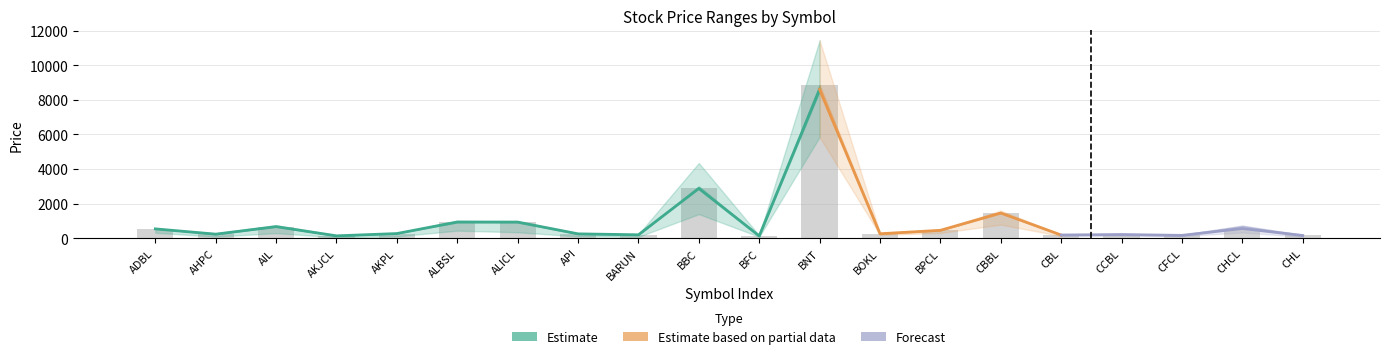

Reading left to right, what are all the values shown in this chart?

Open: 1=555.0	2=235.0	3=662.0	4=136.0	5=283.0	6=912.0	7=910.0	8=250.0	9=197.0	10=2955.0	11=130.0	12=8500.0	13=256.0	14=452.0	15=1439.0	16=185.0	17=211.0	18=164.0	19=598.0	20=152.0
Close: 1=535.0	2=230.0	3=670.0	4=135.0	5=265.0	6=946.0	7=950.0	8=248.0	9=194.0	10=2899.0	11=131.0	12=8850.0	13=253.0	14=454.0	15=1462.0	16=183.0	17=207.0	18=162.0	19=558.0	20=157.0
High: 1=561.0	2=240.0	3=683.0	4=140.0	5=283.0	6=986.0	7=953.0	8=252.0	9=199.0	10=2990.0	11=132.0	12=8850.0	13=258.0	14=459.0	15=1467.0	16=186.0	17=217.0	18=164.0	19=598.0	20=157.0
52W_High: 1=576.0	2=282.0	3=748.0	4=176.0	5=294.0	6=995.0	7=959.0	8=291.0	9=225.0	10=4345.0	11=161.0	12=11440.0	13=301.0	14=479.0	15=1597.0	16=203.0	17=242.0	18=191.0	19=720.0	20=188.0
52W_Low: 1=313.0	2=88.0	3=291.0	4=46.0	5=100.0	6=436.0	7=342.0	8=100.0	9=76.0	10=1391.0	11=81.0	12=5847.0	13=196.0	14=300.0	15=783.0	16=125.0	17=136.0	18=112.0	19=330.0	20=77.0
VWAP: 1=536.7	2=231.5	3=668.8	4=134.4	5=266.8	6=934.8	7=931.6	8=249.2	9=195.1	10=2872.7	11=130.0	12=8597.6	13=255.2	14=454.0	15=1455.1	16=182.8	17=210.1	18=160.7	19=559.3	20=154.2